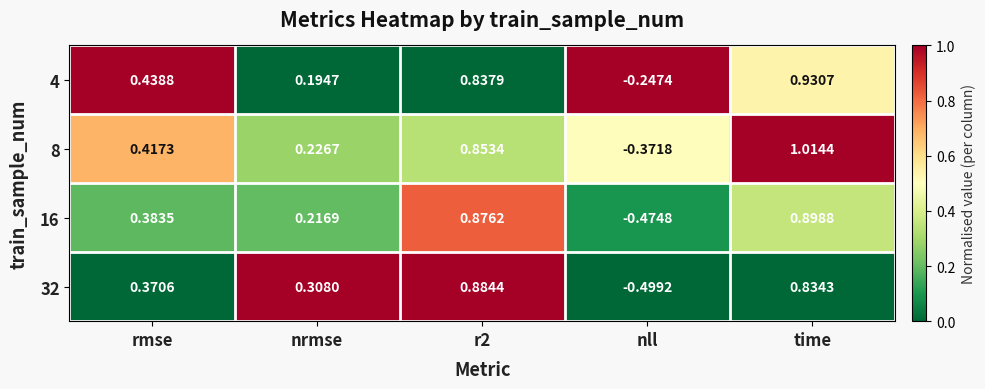

Is the value of 8 at nrmse greater than the value of 32 at nll?

Yes